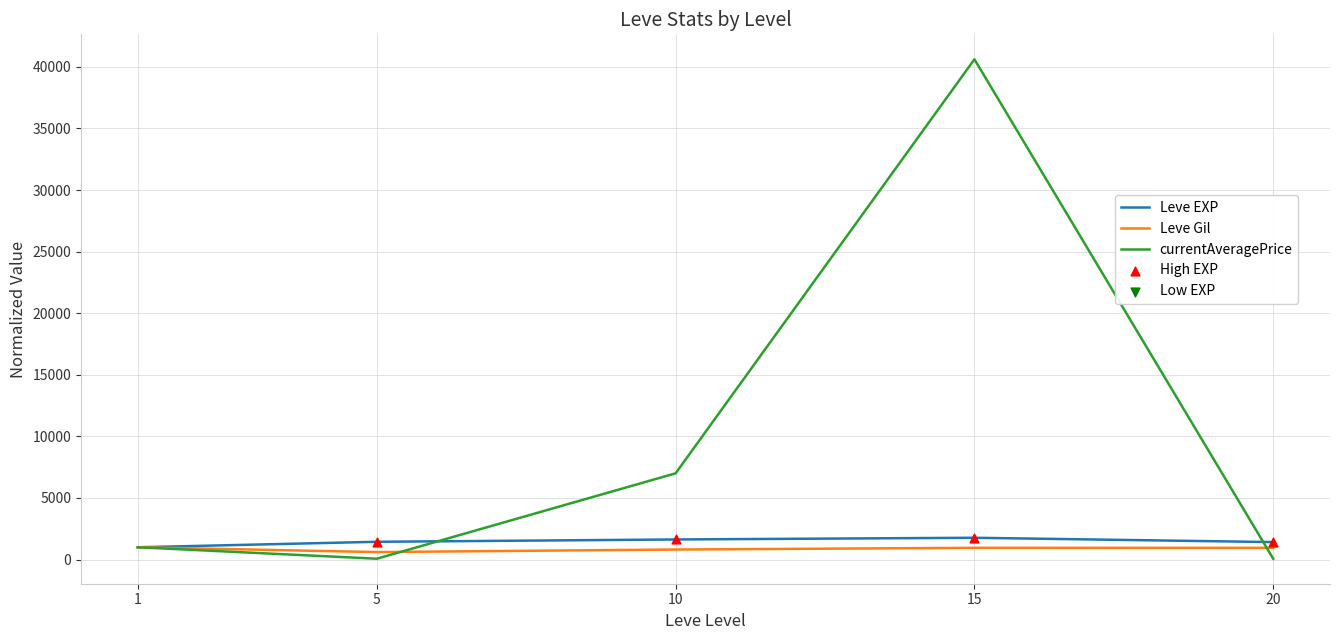

Which series has the widest spread of values?

currentAveragePrice